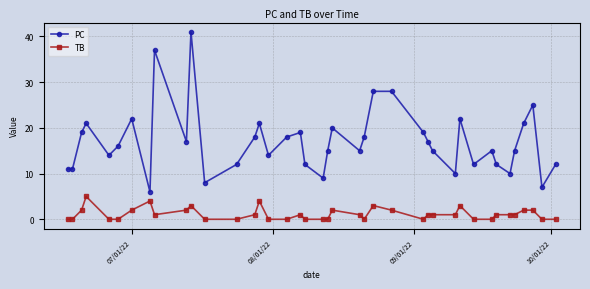

How many categories are shown in the chart?

40